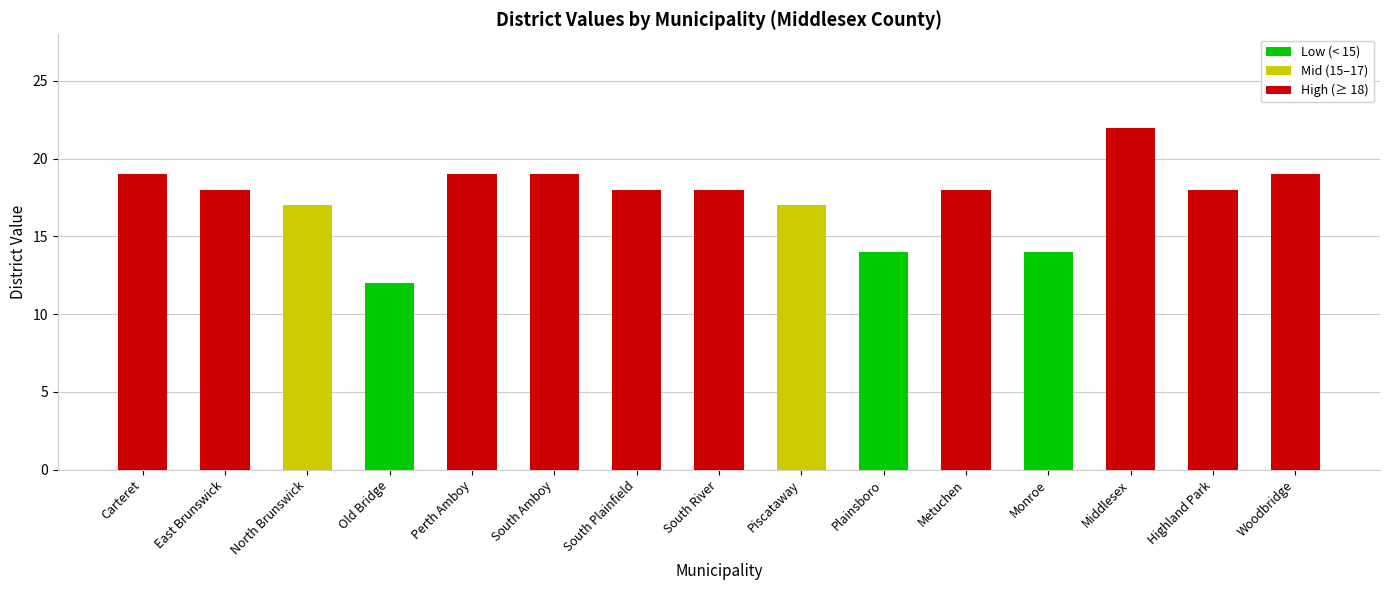

How many series are shown in this chart?

3